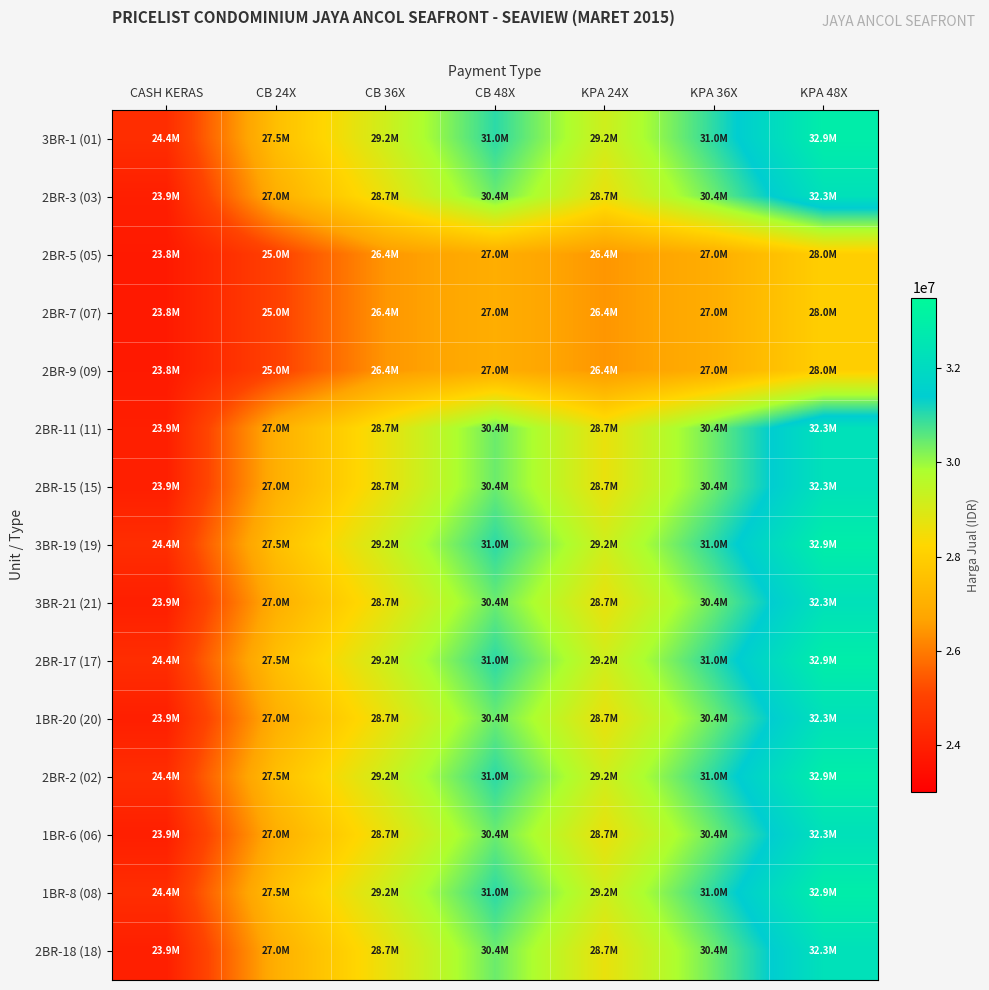

How many data points does each series have?

7